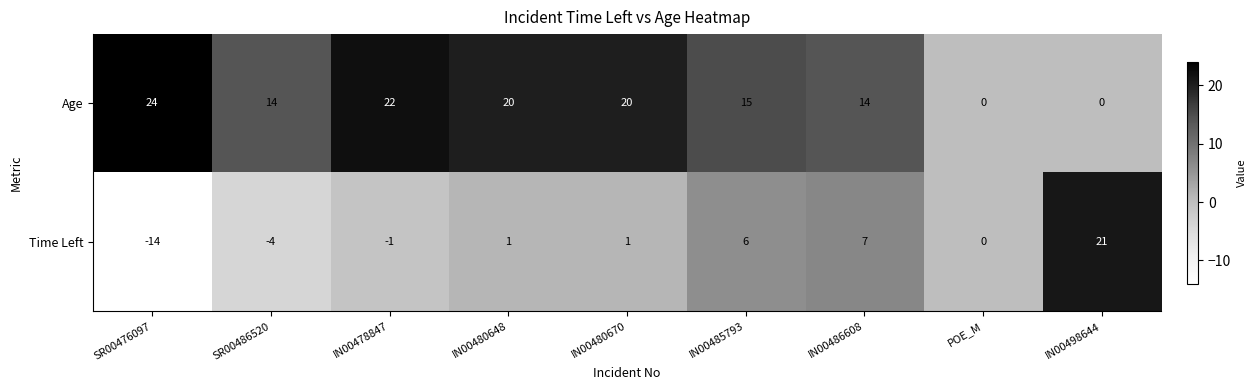

Which series has the largest total across all categories?

Age